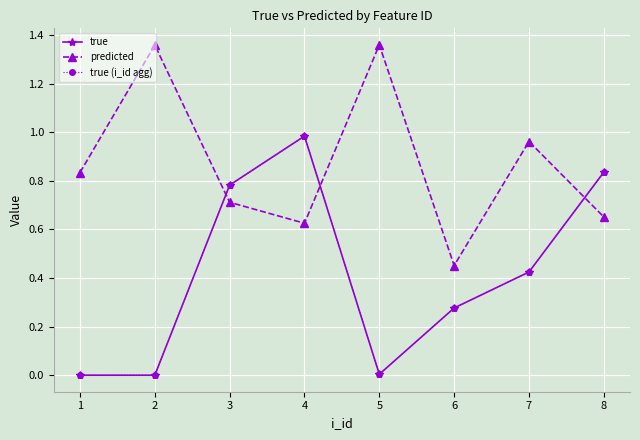

Is this an area chart (filled region under the line)?

No